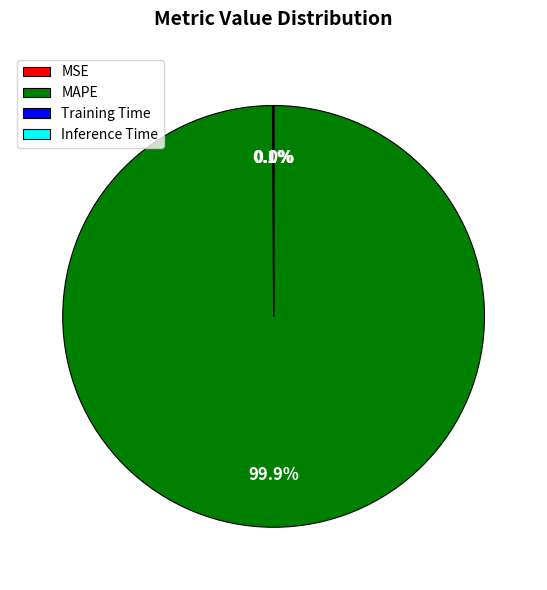

True or false: MAPE accounts for 100% of the total.

True